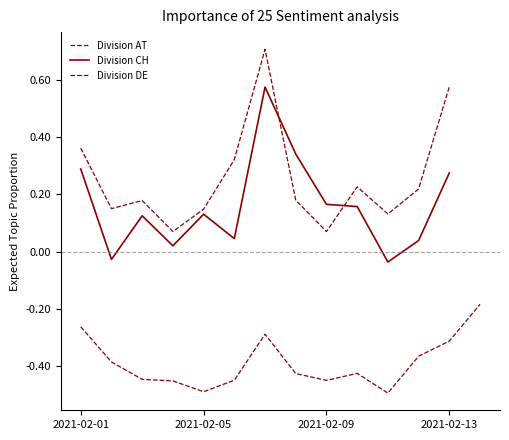

At which category is the sum across all series the highest?

6